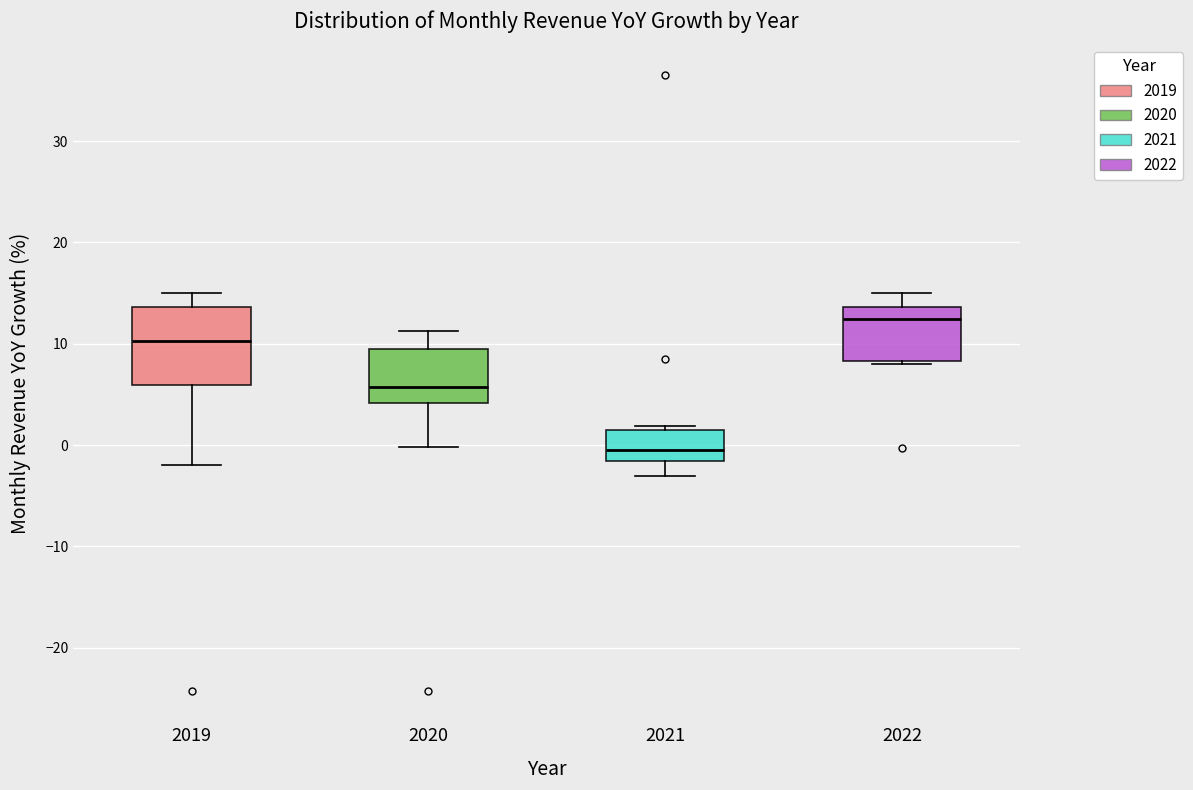

Reading left to right, read every box against the y-axis: the position of its median line, the range the box covers, and the ends of its whiskers. The values are not printed on the chart, so give them approximately, as read against the axis.

2019: median 10, box 6 to 14, whiskers -2 to 15
2020: median 6, box 4 to 9, whiskers 0 to 11
2021: median 0, box -2 to 2, whiskers -3 to 2 (just above the box's upper edge)
2022: median 12, box 8 to 14, whiskers 8 (just below the box's lower edge) to 15